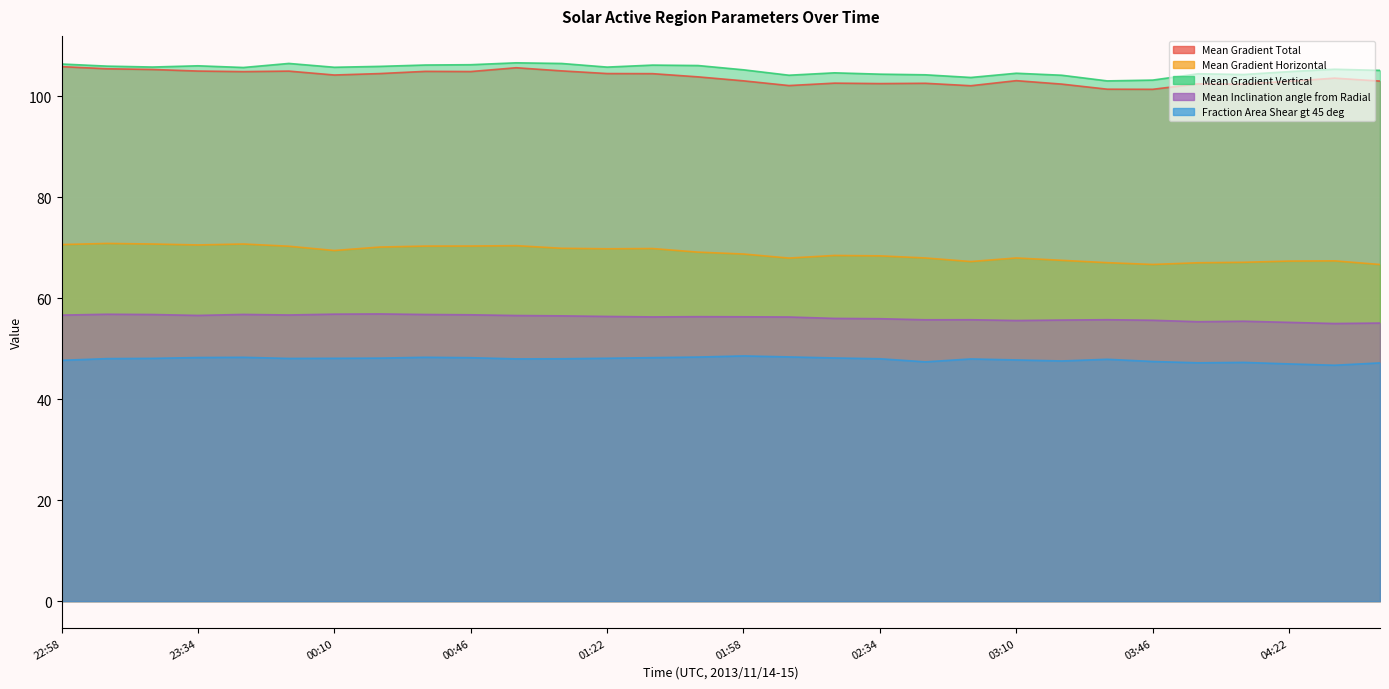

What position from the left is 03:34?

24